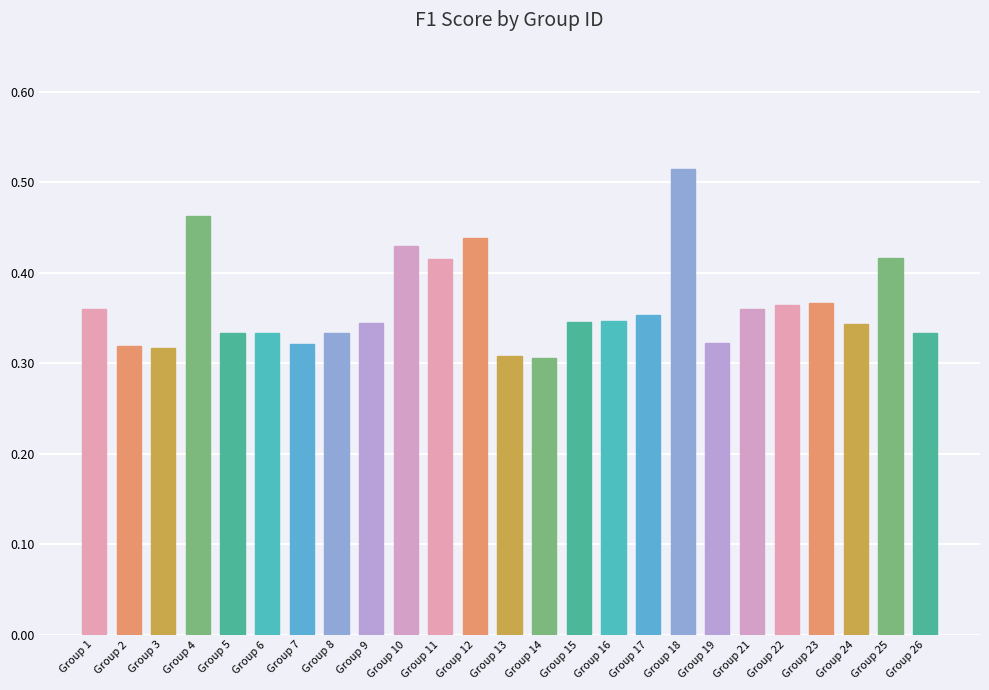

At which category does the chart reach its peak across all series?

Group 18